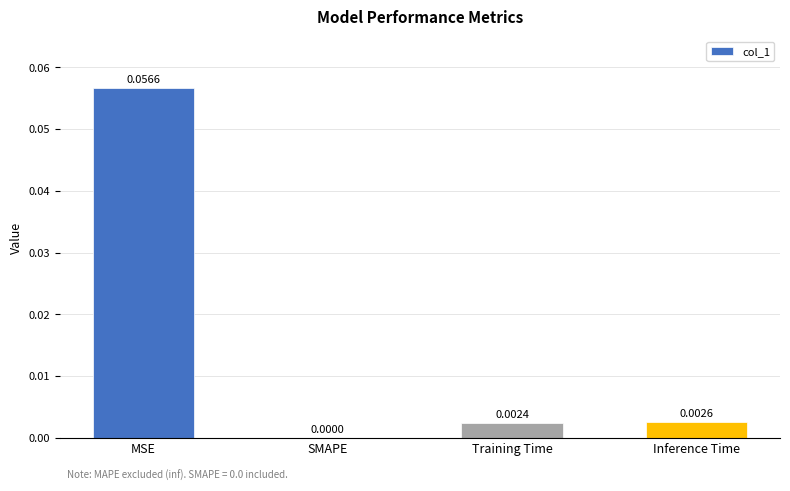

What is the change in value from MSE to Inference Time?

-0.1